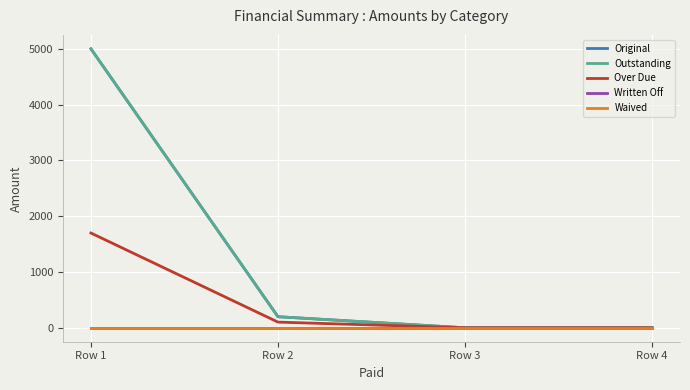

Is it true that Waived equals 0.0 at Row 3?

True